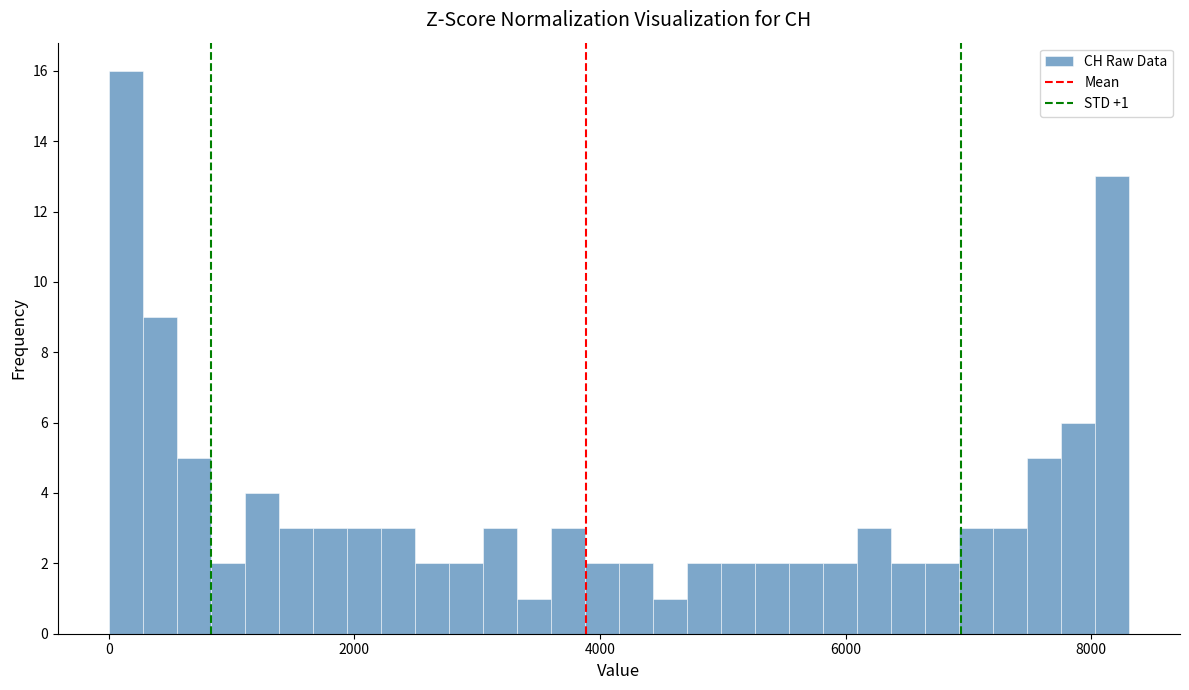

Read against the x-axis, roughly where is the centre of the tallest bar?

200